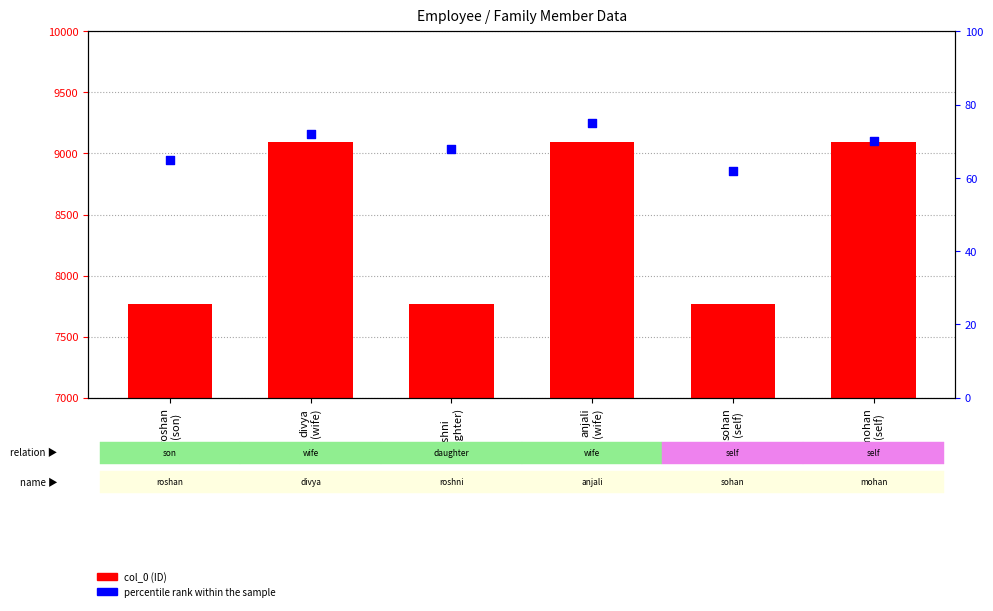

Which series contains the highest Y value?

col_0